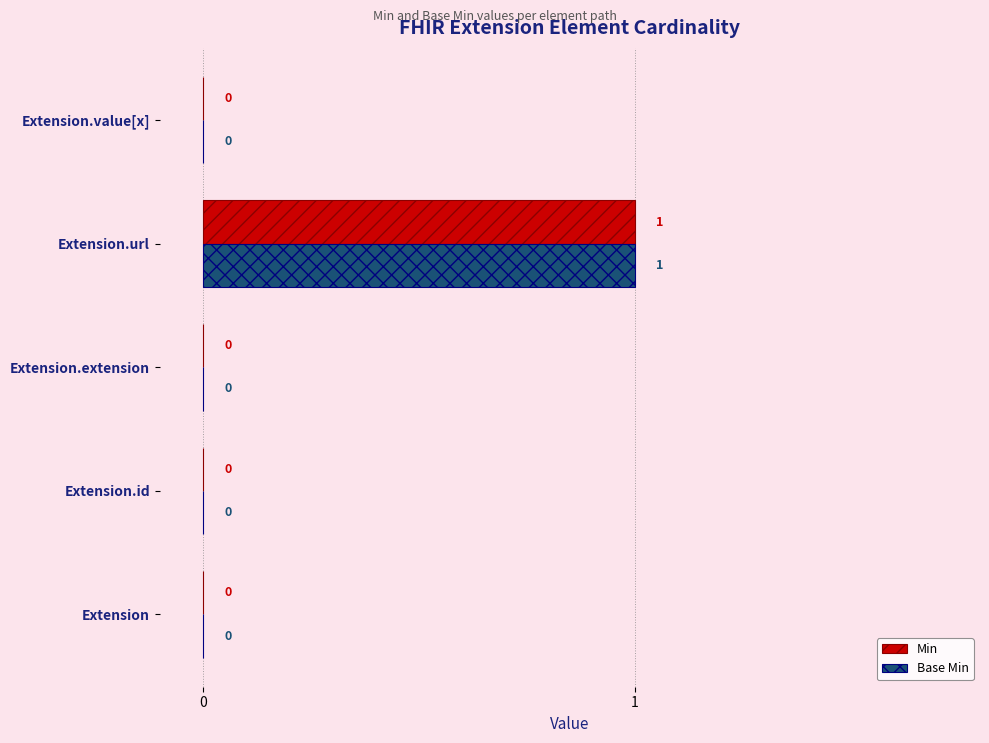

Which category has the highest value in the Base Min series?

Extension.url